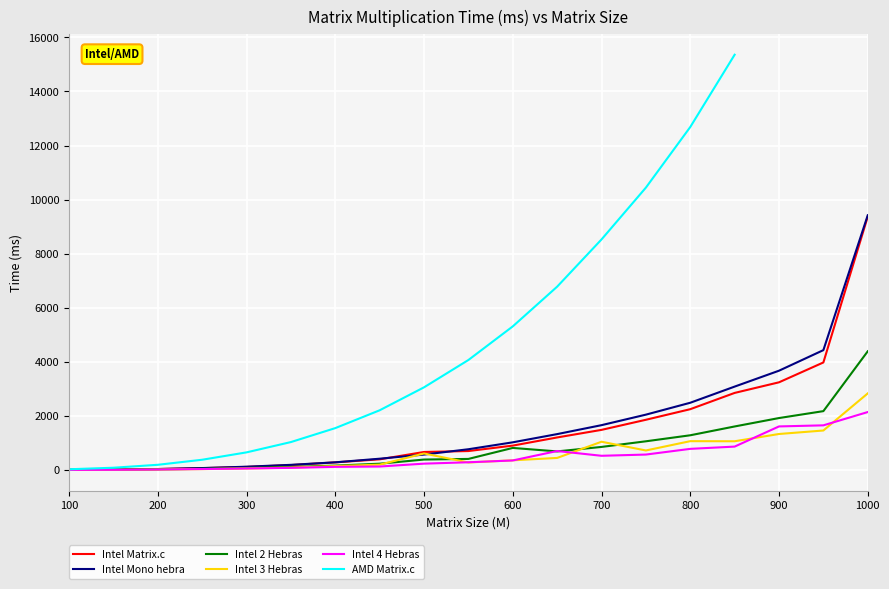

What is the highest value of the Intel 2 Hebras series?

4389.7